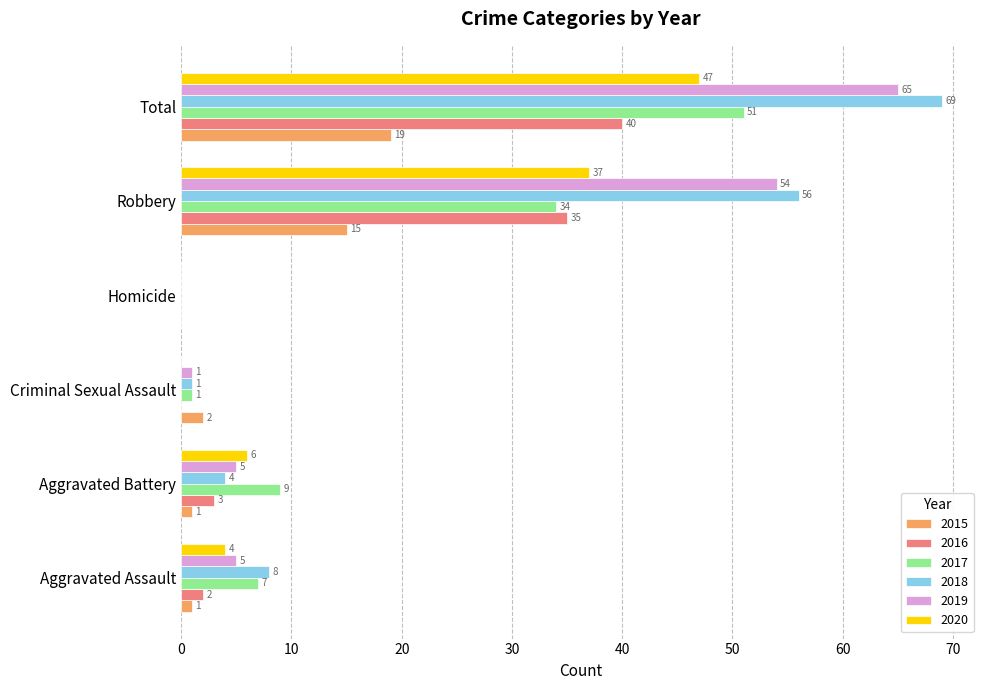

Is it true that 2020 equals 0 at Homicide?

True